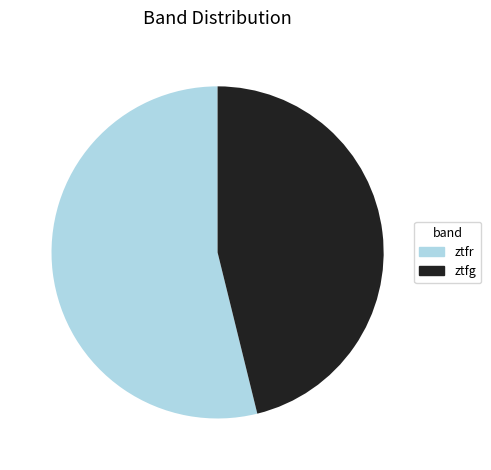

What is the largest slice in the pie chart?

ztfr